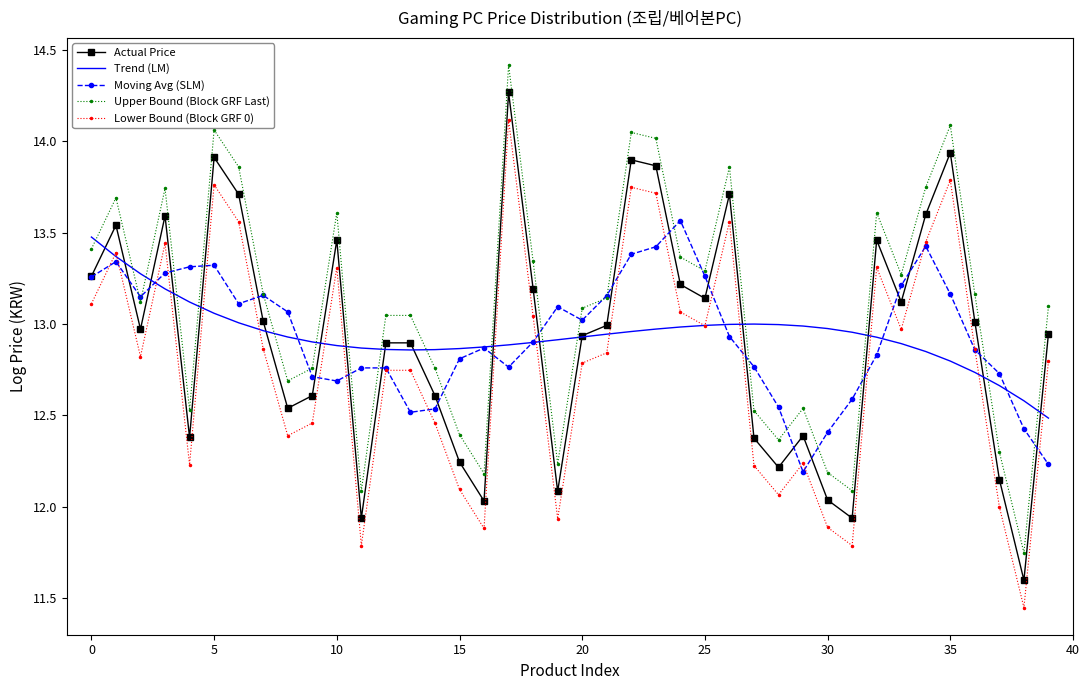

True or false: Upper Bound (Block GRF Last) and Lower Bound (Block GRF 0) intersect in this chart.

False